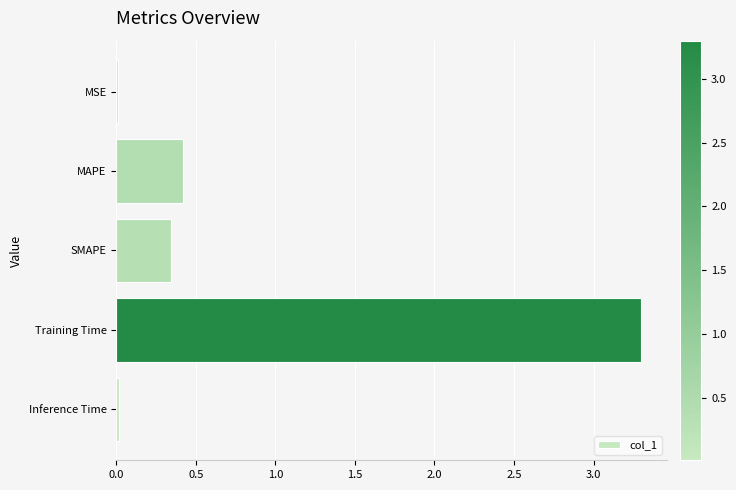

The value at Training Time is 5.1. True or false?

False